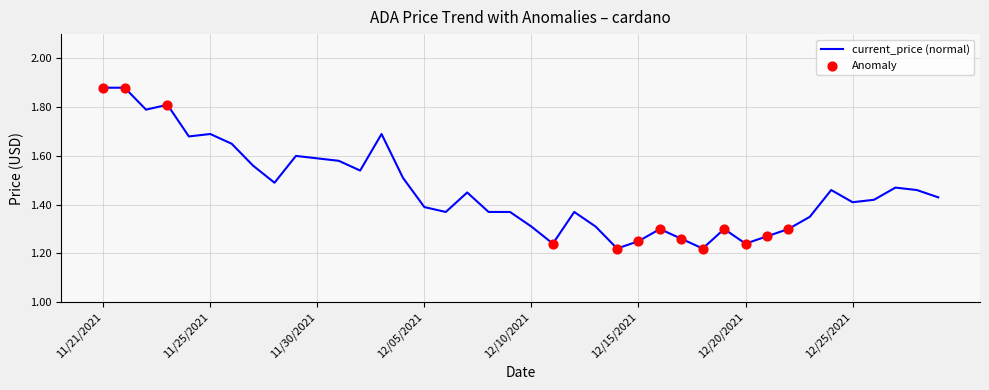

What is the difference between the maximum and minimum values?

0.7